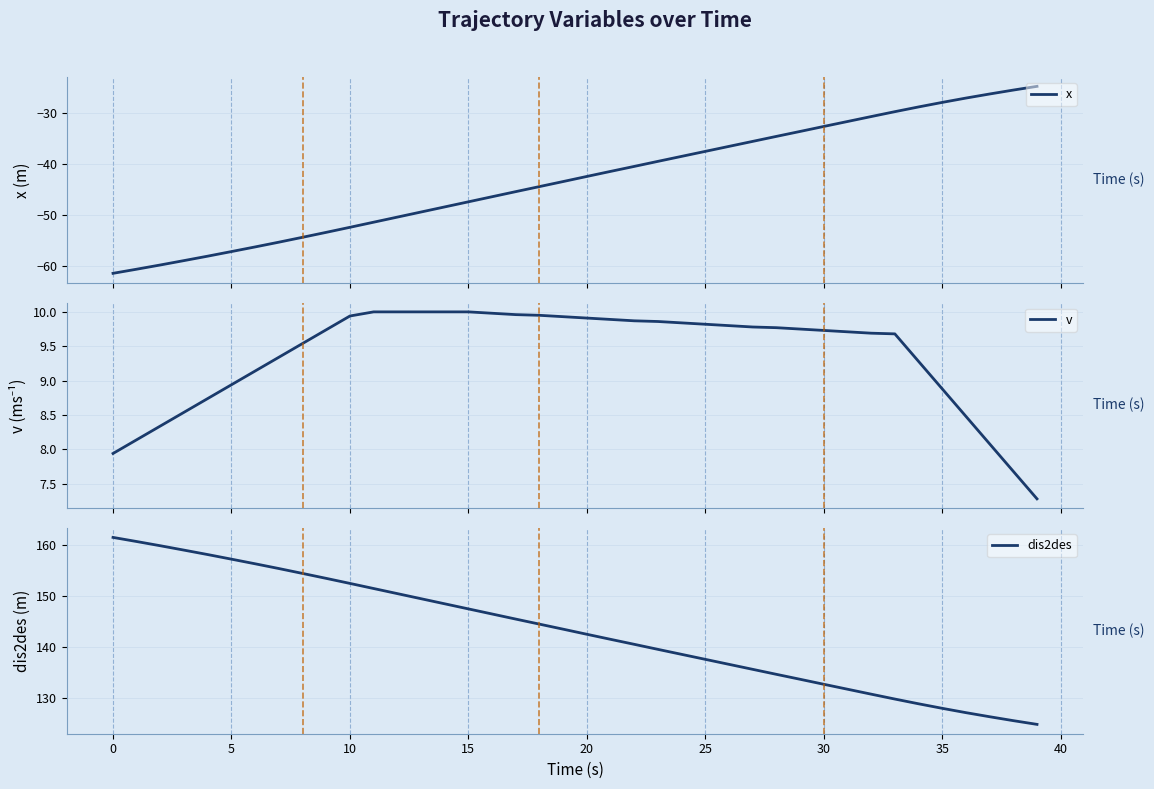

True or false: v has more than 1 interior local peaks.

False